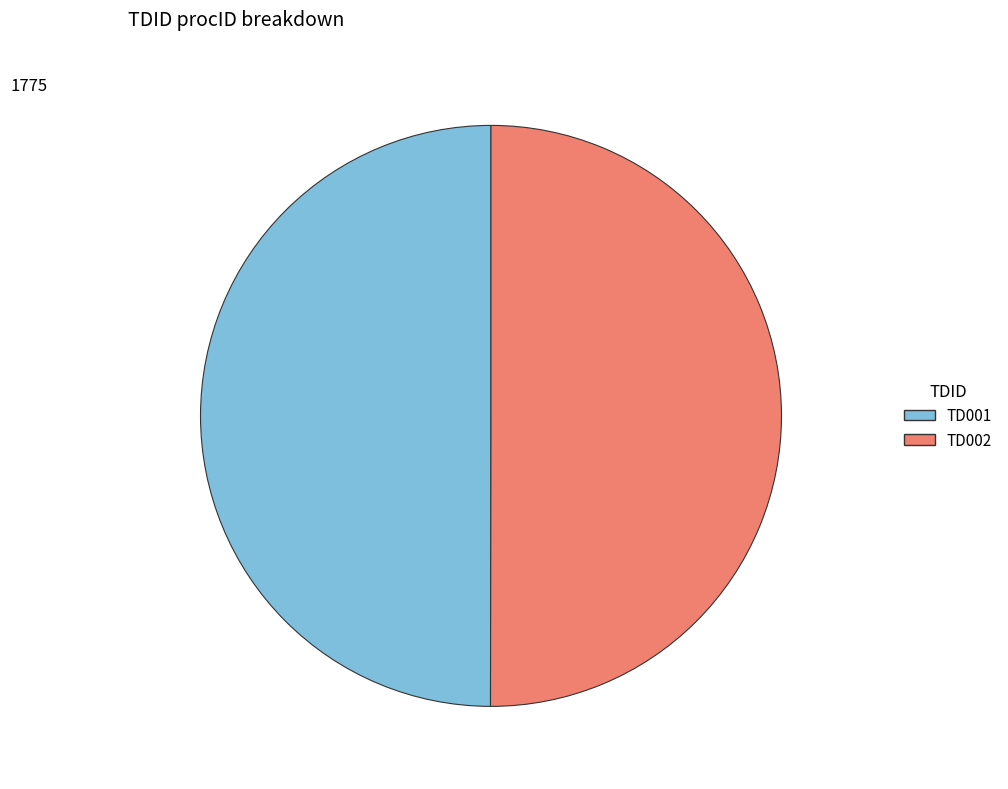

Approximately how many times larger is the value at TD001 compared to TD002?

1.0